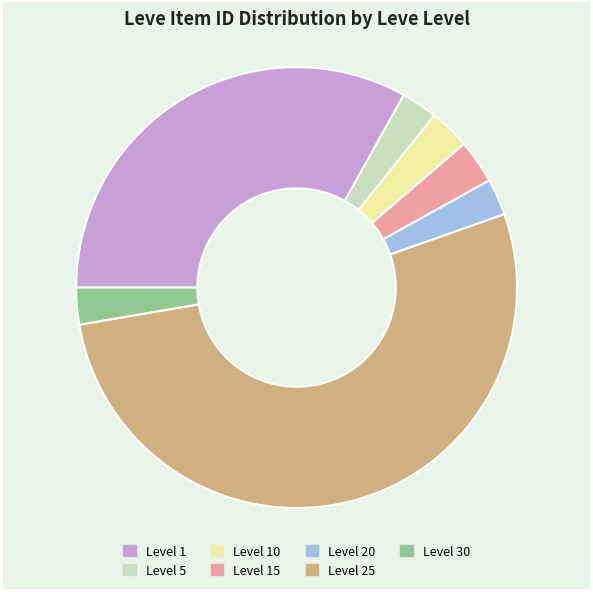

Do Level 15 and Level 5 together represent more than half of the pie?

No